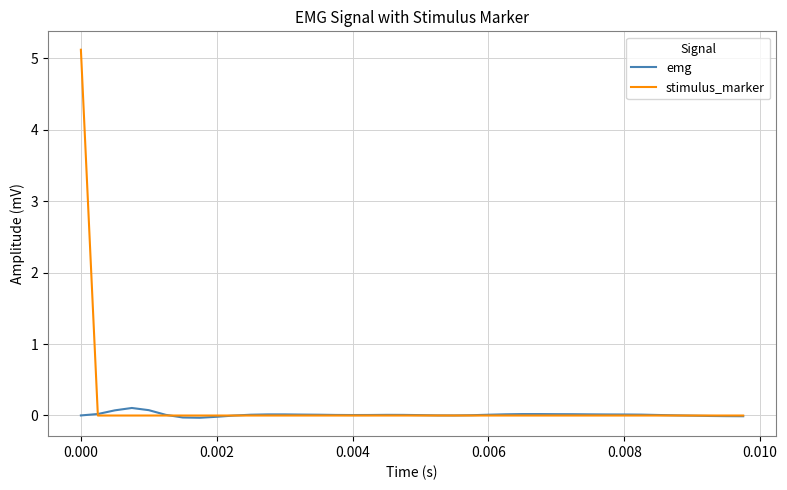

List the series in order of their peak value, lowest first.

emg, stimulus_marker